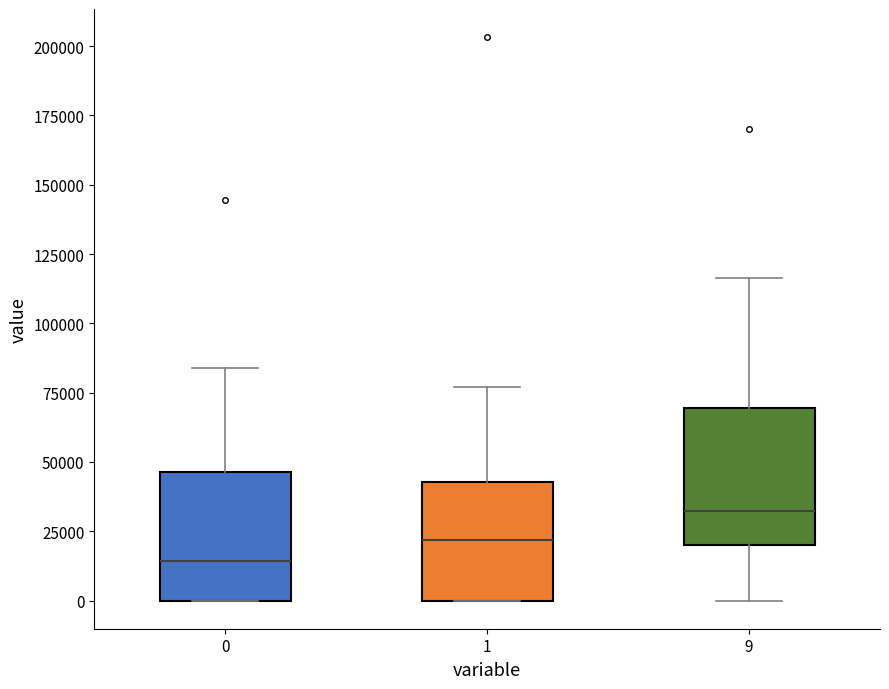

Reading left to right, read every box against the y-axis: the position of its median line, the range the box covers, and the ends of its whiskers. The values are not printed on the chart, so give them approximately, as read against the axis.

0: median 15000, box 0 to 45000, whiskers 0 to 85000
1: median 20000, box 0 to 45000, whiskers 0 to 75000
9: median 30000, box 20000 to 70000, whiskers 0 to 115000